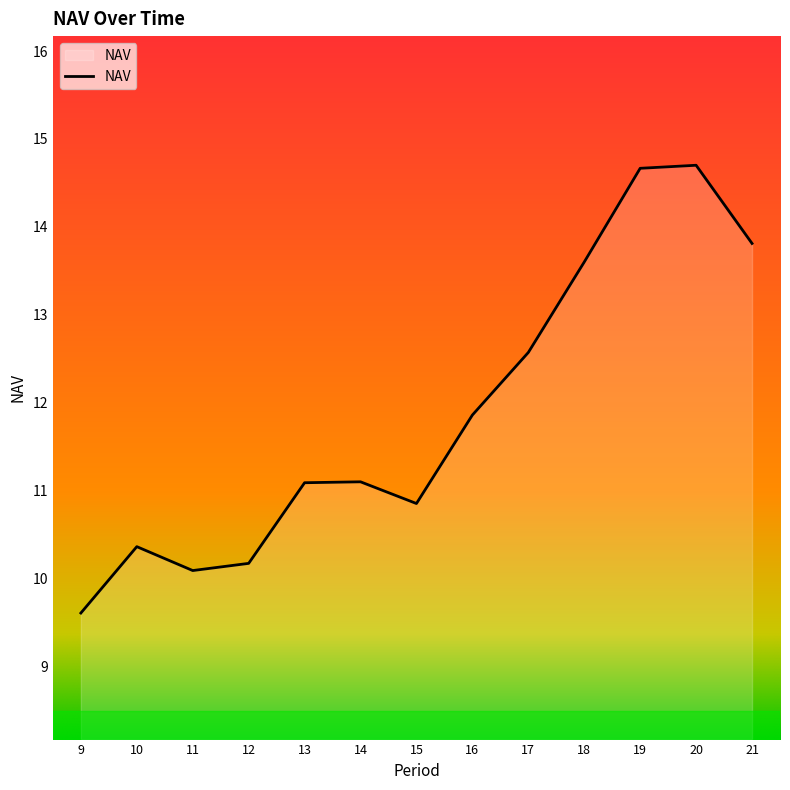

How many lines are shown in the chart?

1